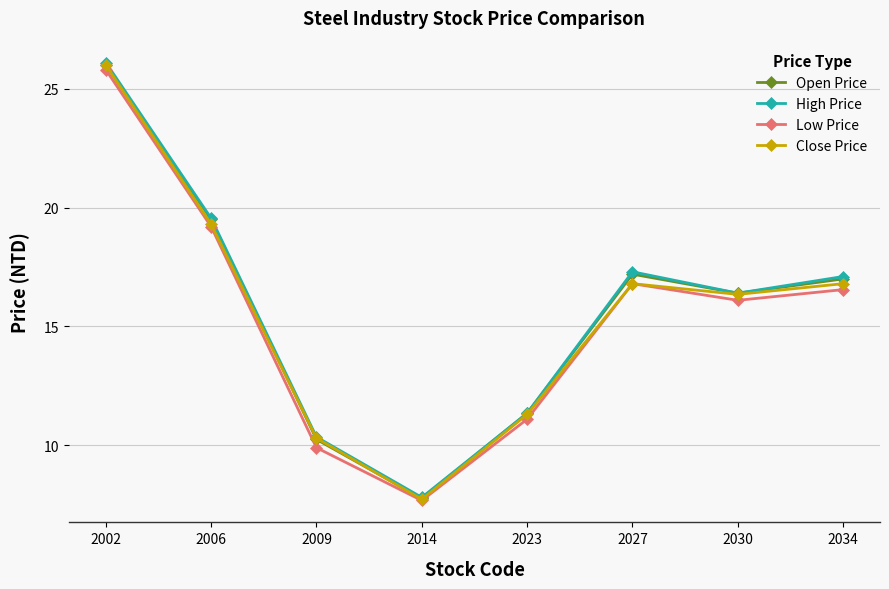

Where is the first local maximum for Close Price?

2027